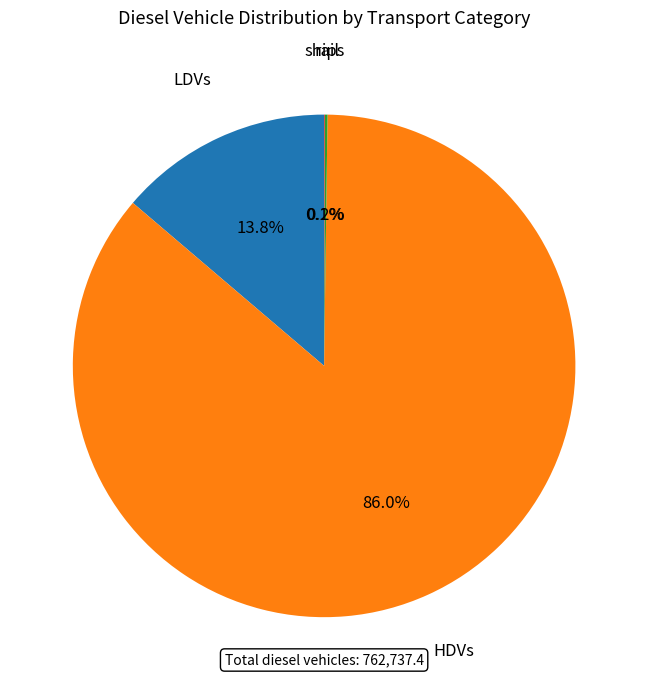

Is there any slice that represents more than half of the pie?

Yes